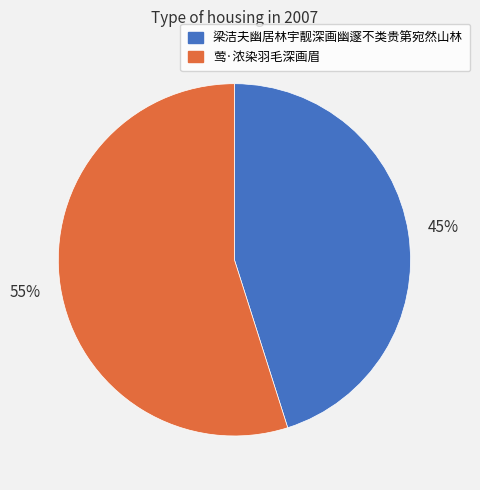

Rank the categories by value from lowest to highest.

梁洁夫幽居林宇靓深画幽邃不类贵第宛然山林, 莺·浓染羽毛深画眉